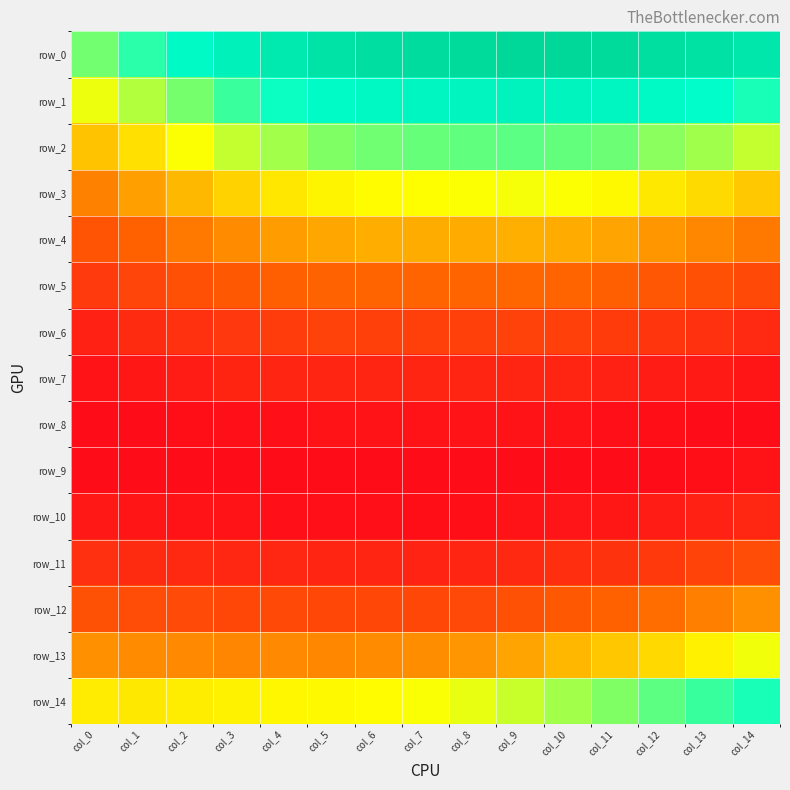

What is the greatest value displayed?

0.1